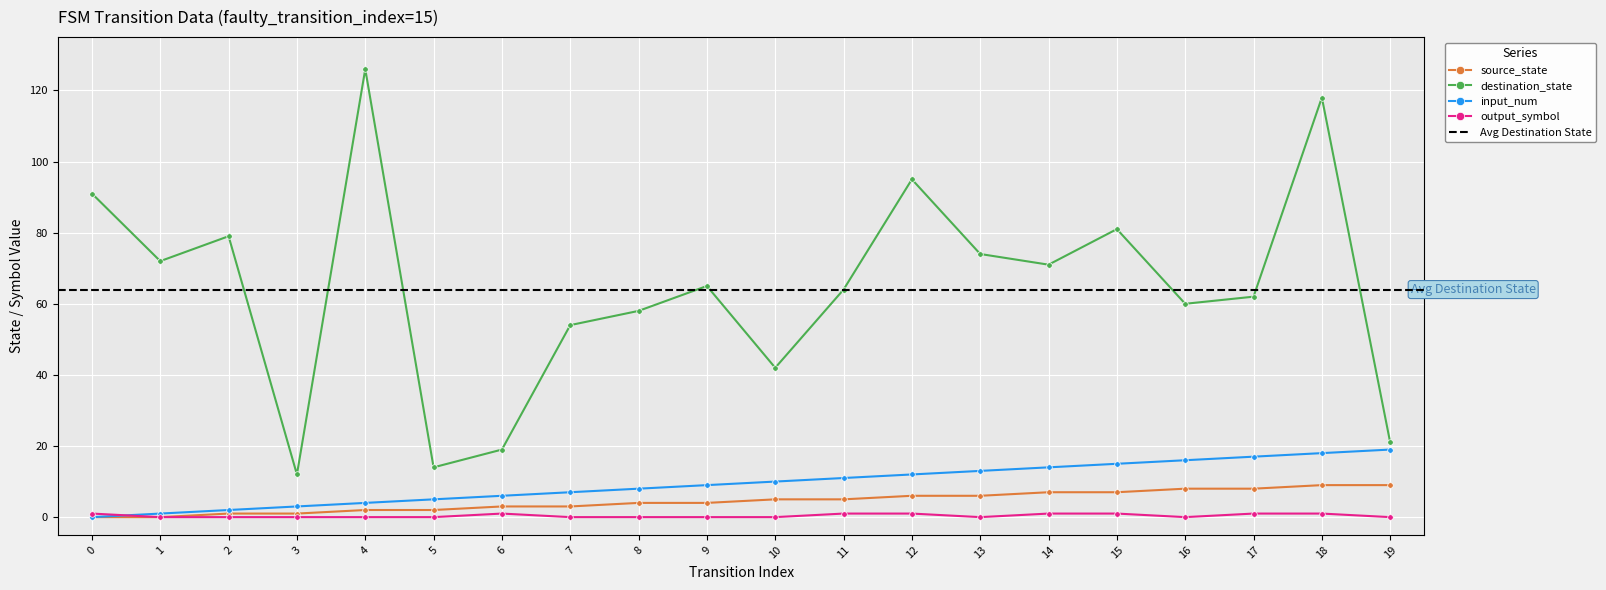

Is this an area chart (filled region under the line)?

No